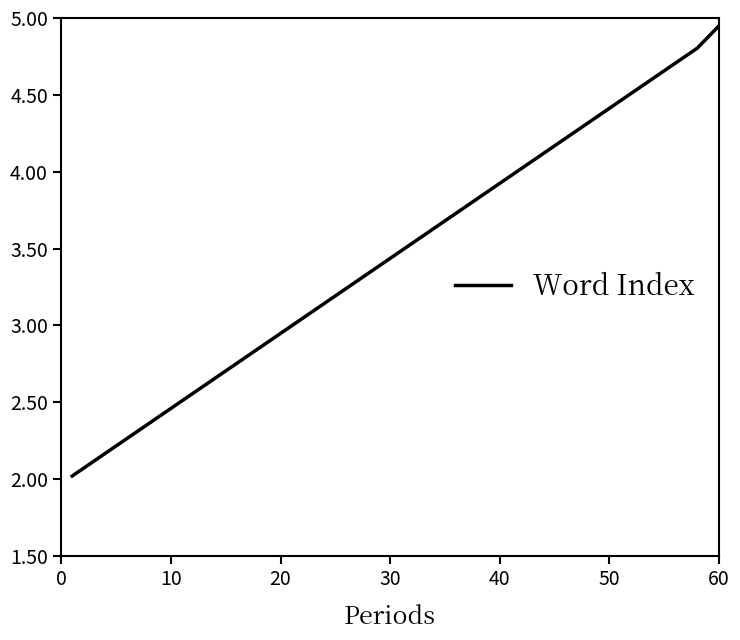

What is the difference between the maximum and minimum values?

2.9